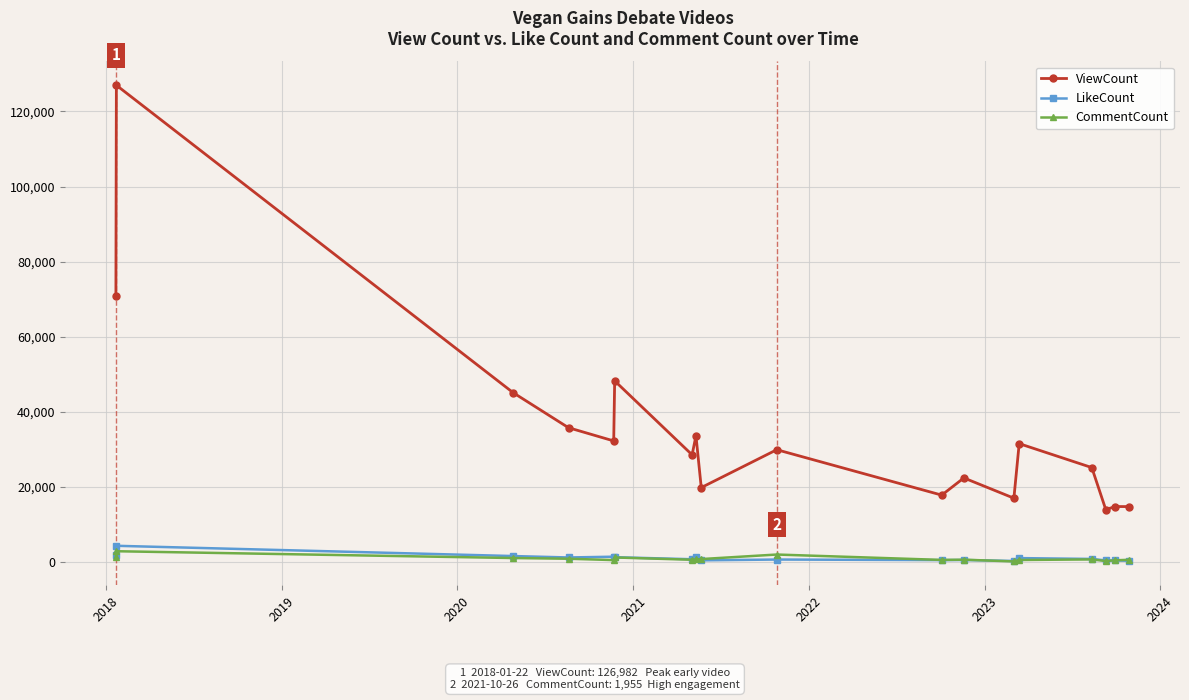

True or false: ViewCount has more than 2 interior local peaks.

True